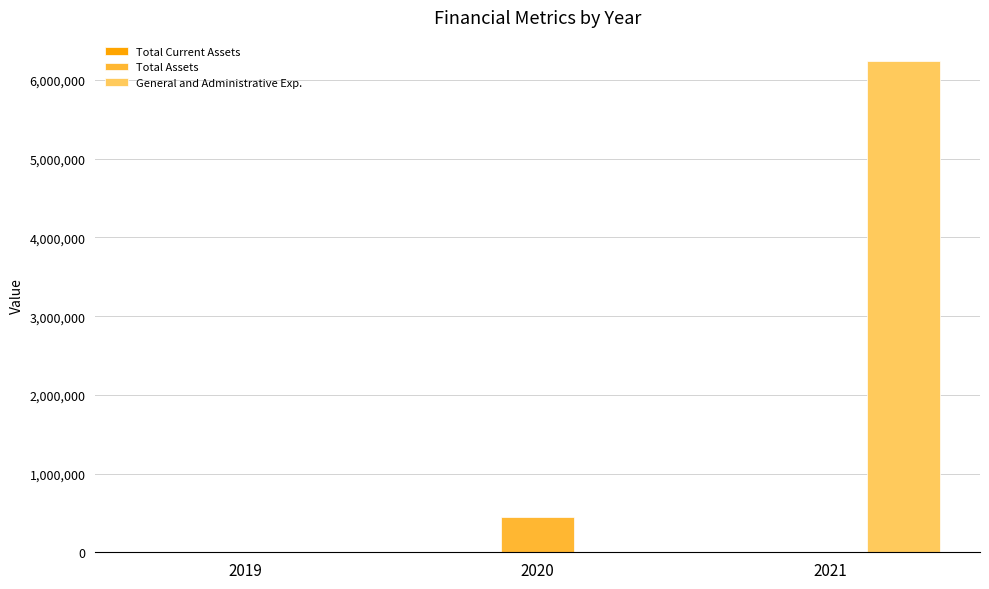

Which series has the largest total across all categories?

General and Administrative Exp.